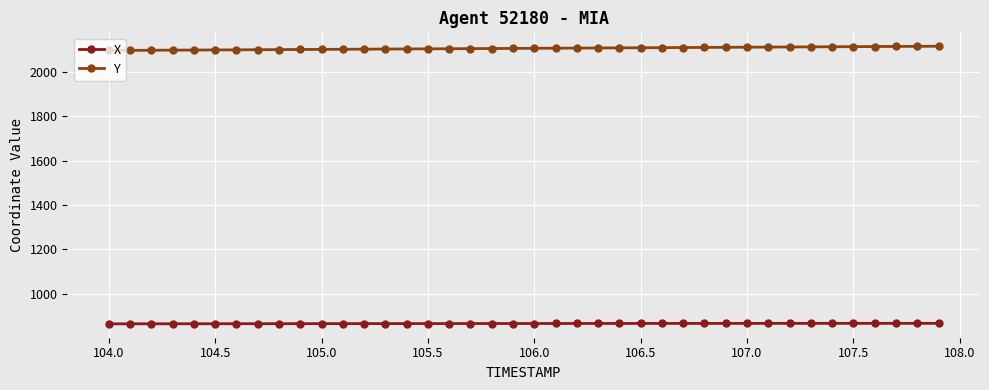

How many lines are shown in the chart?

2